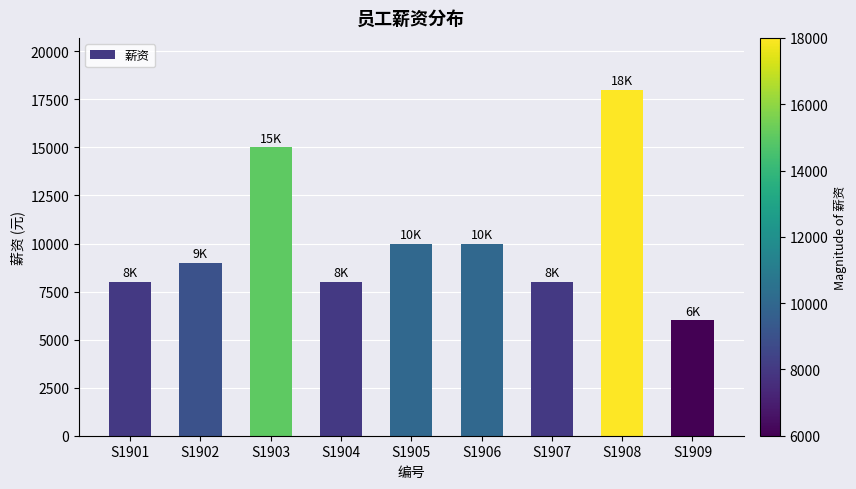

What is the average value?

10222